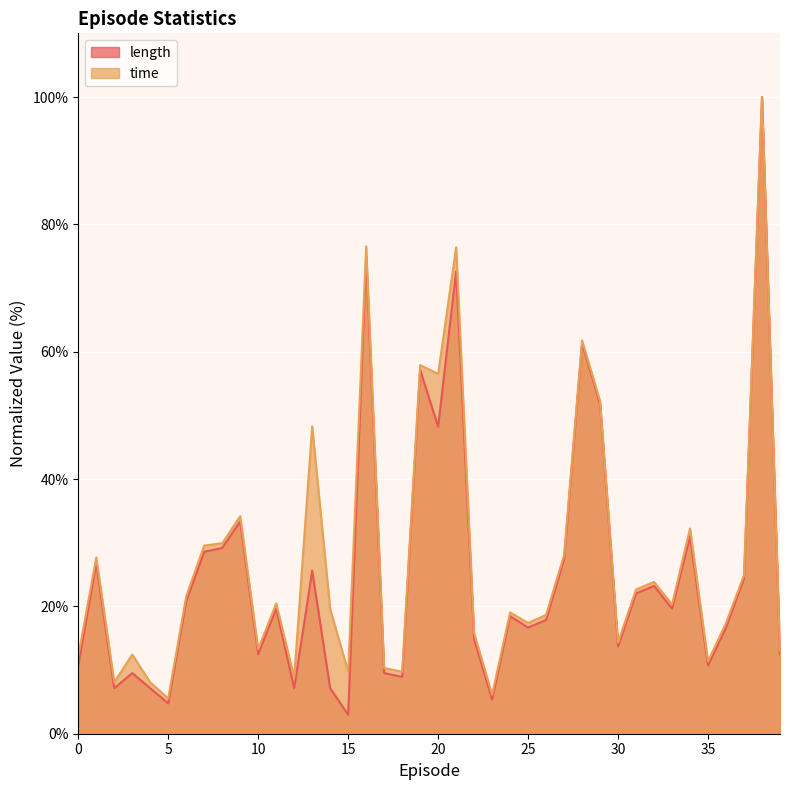

Rank the series by their maximum value, from highest to lowest.

length, time